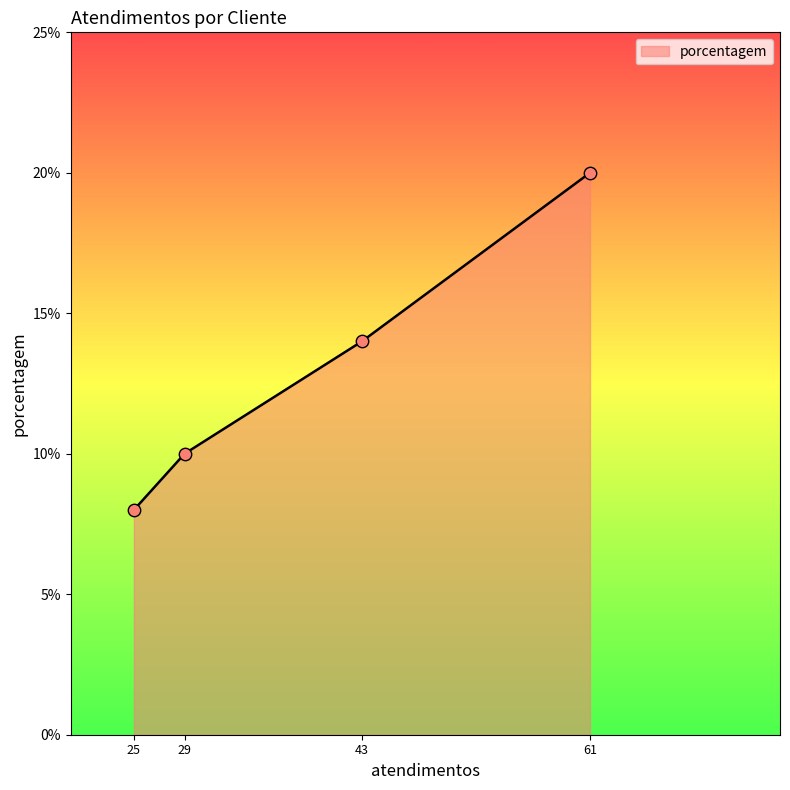

Which has a higher value, 43 or 61?

61